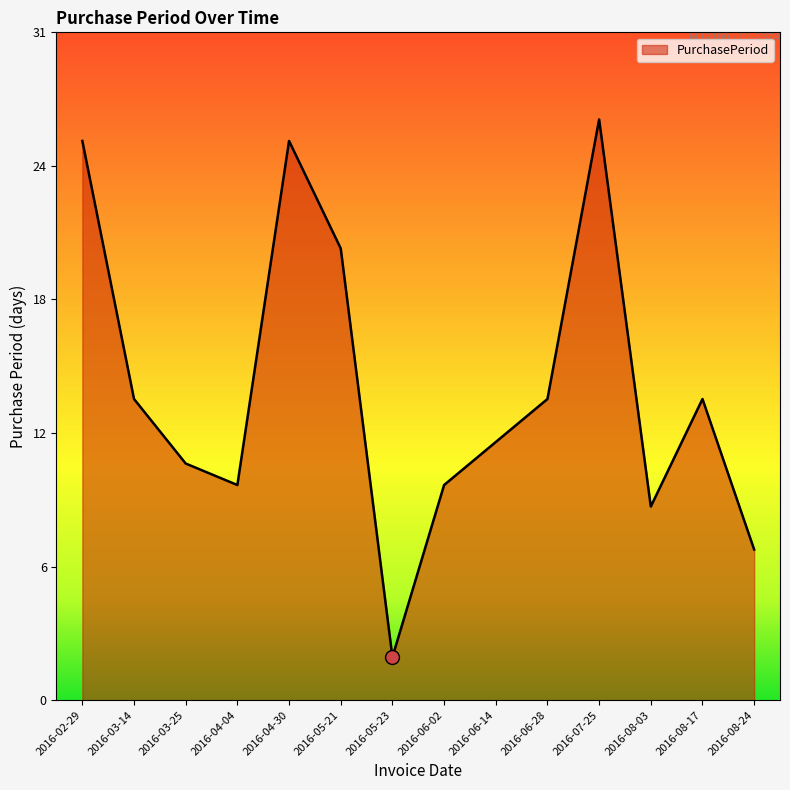

Rank the categories by value from lowest to highest.

2016-05-23, 2016-08-24, 2016-08-03, 2016-04-04, 2016-06-02, 2016-03-25, 2016-06-14, 2016-03-14, 2016-06-28, 2016-08-17, 2016-05-21, 2016-02-29, 2016-04-30, 2016-07-25